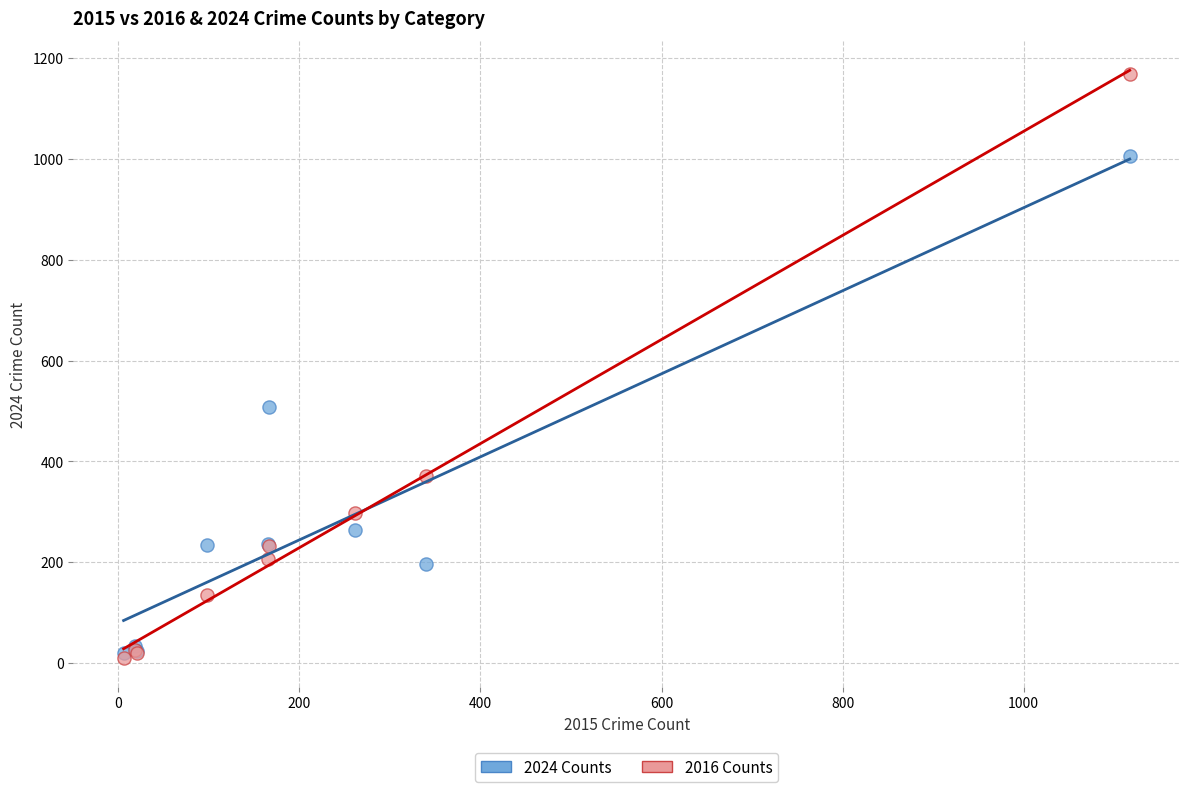

In the 2016 Counts series, what Y value is closest to 589?

371